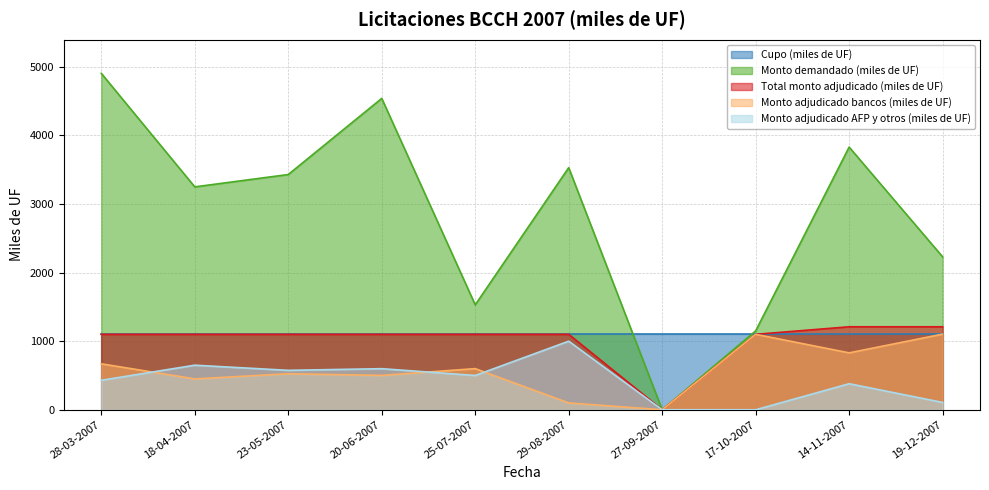

What is the label of the 2nd point from the left?

18-04-2007